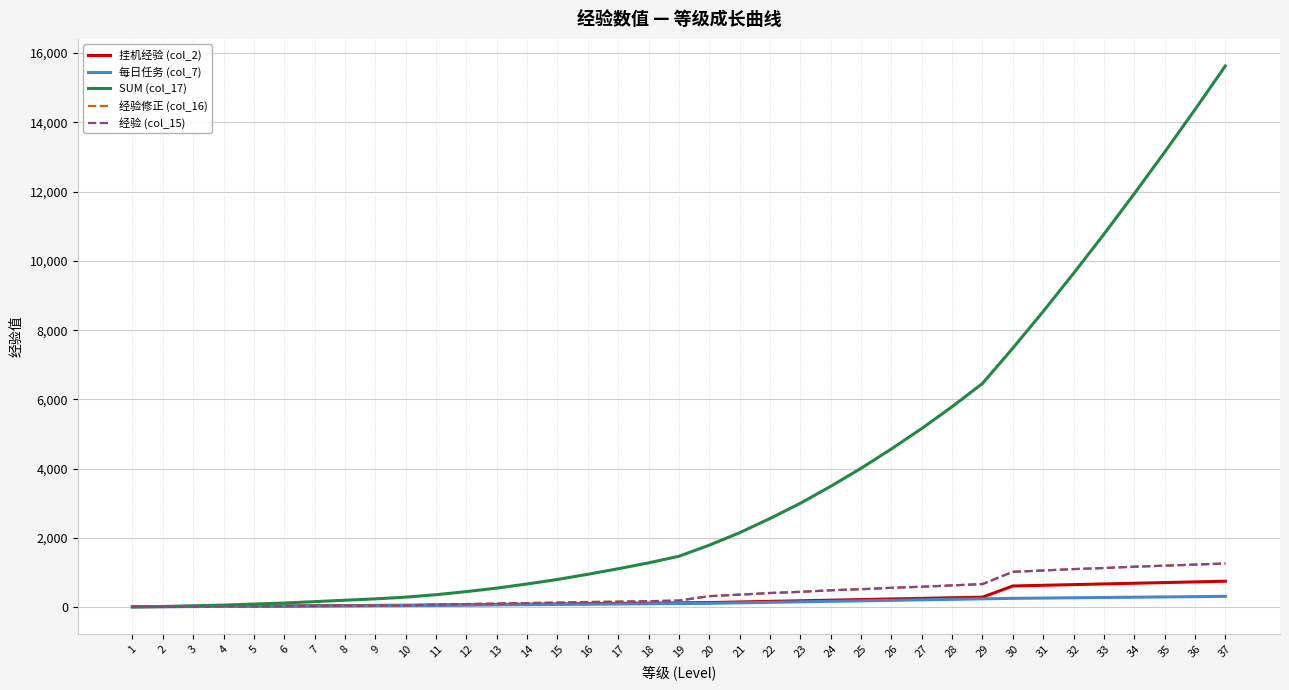

Which series has the widest spread of values?

SUM (col_17)